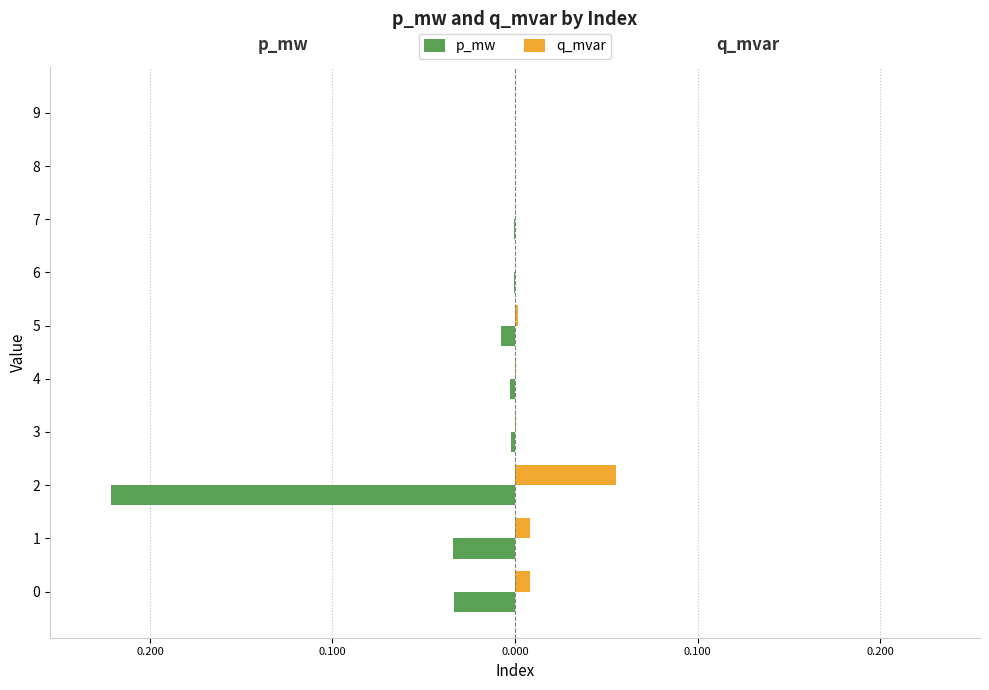

What is the minimum value shown in the chart?

-0.2